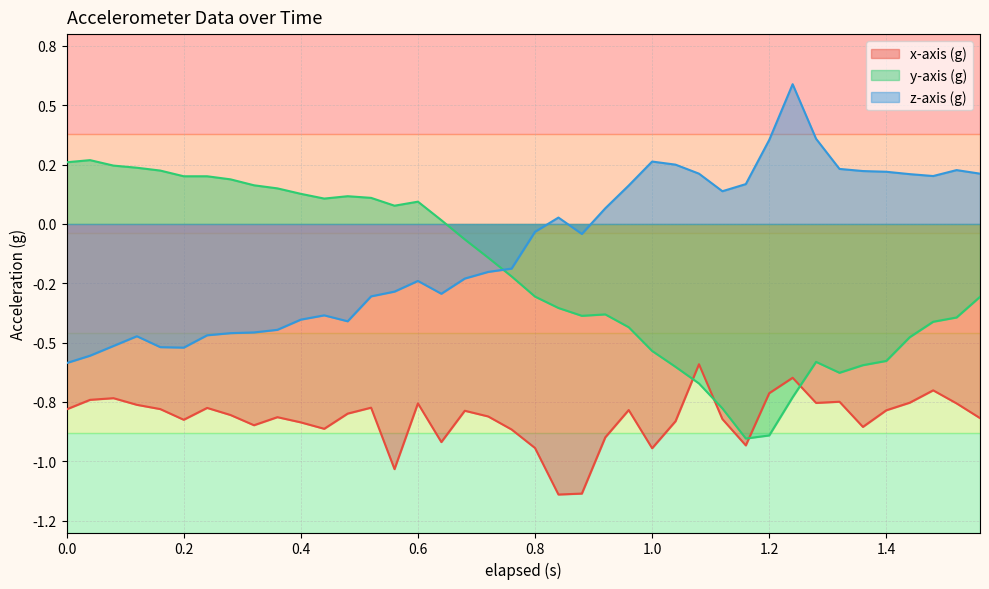

What is the sum of the y-axis (g) values at 0.28 and 0.44?

0.3